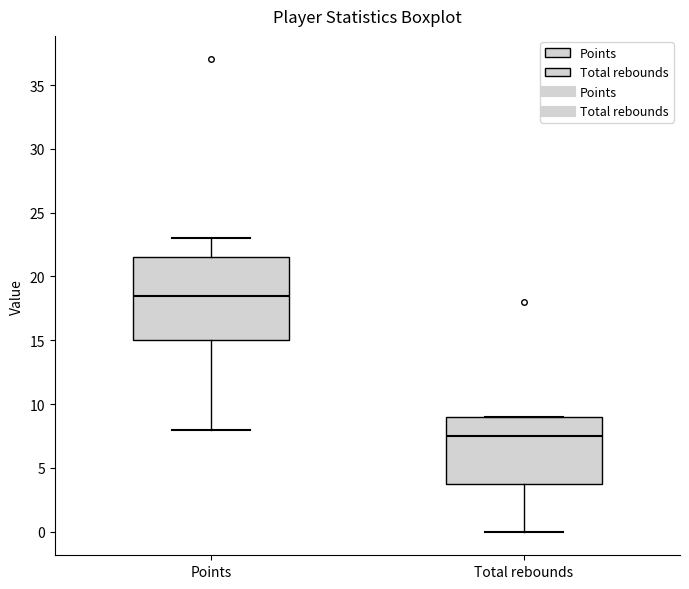

Which box's median line is the highest?

Points